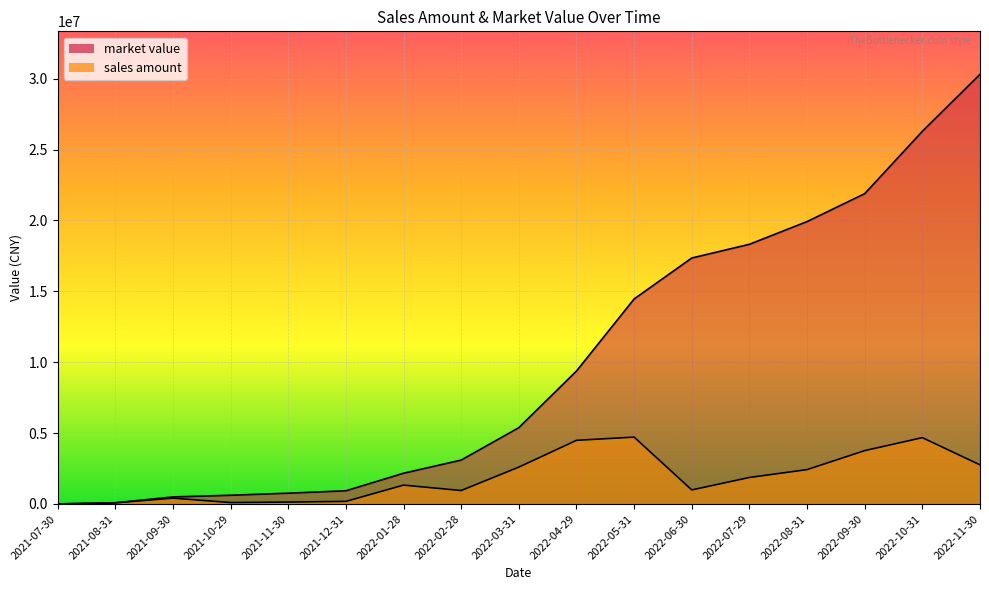

How many distinct data groups are displayed?

2